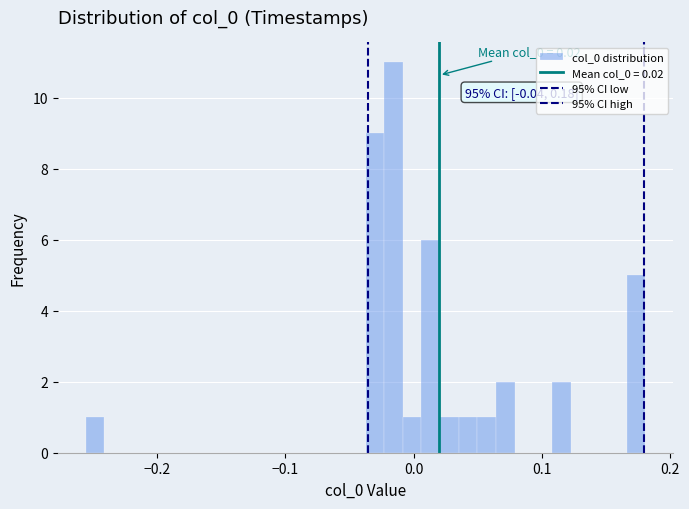

Read against the x-axis, roughly where is the centre of the tallest bar?

-0.02